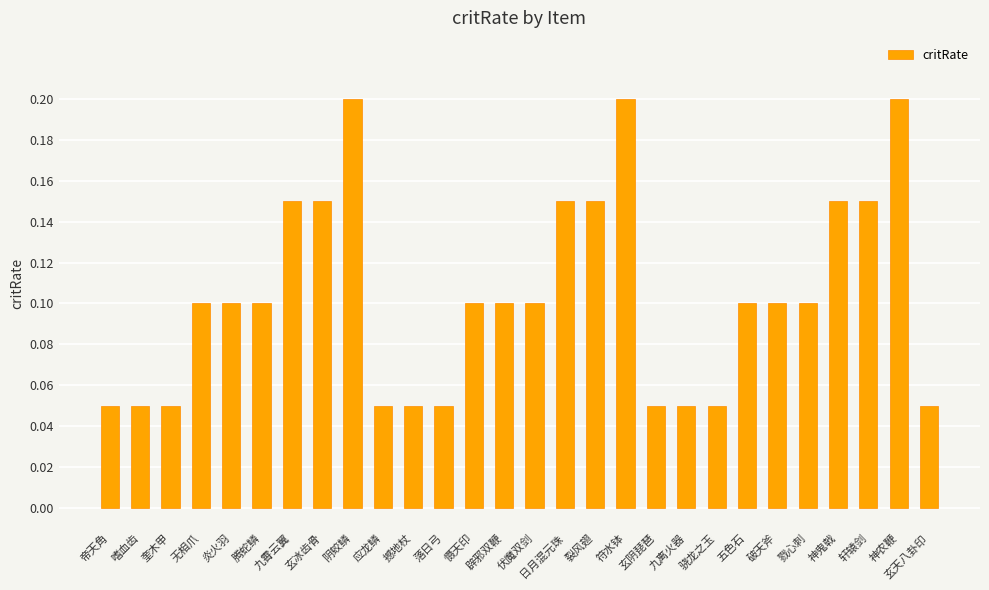

Between 神鬼戟 and 戮心刺, which is larger?

神鬼戟